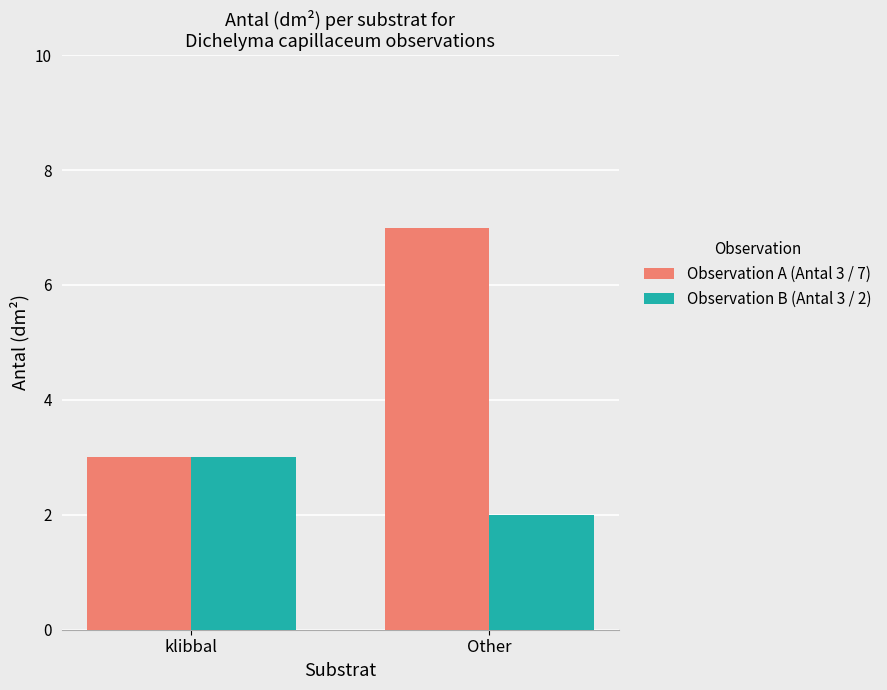

Reading left to right, list all the values displayed in this chart.

Observation A (Antal 3 / 7): klibbal=3	Other=7
Observation B (Antal 3 / 2): klibbal=3	Other=2